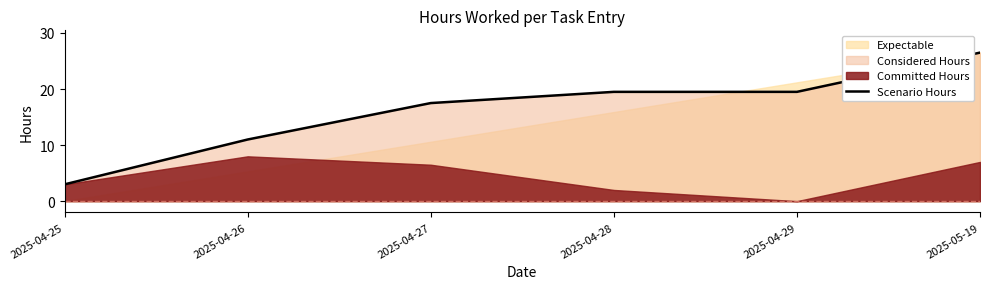

What is the label of the 2nd point from the right?

2025-04-29